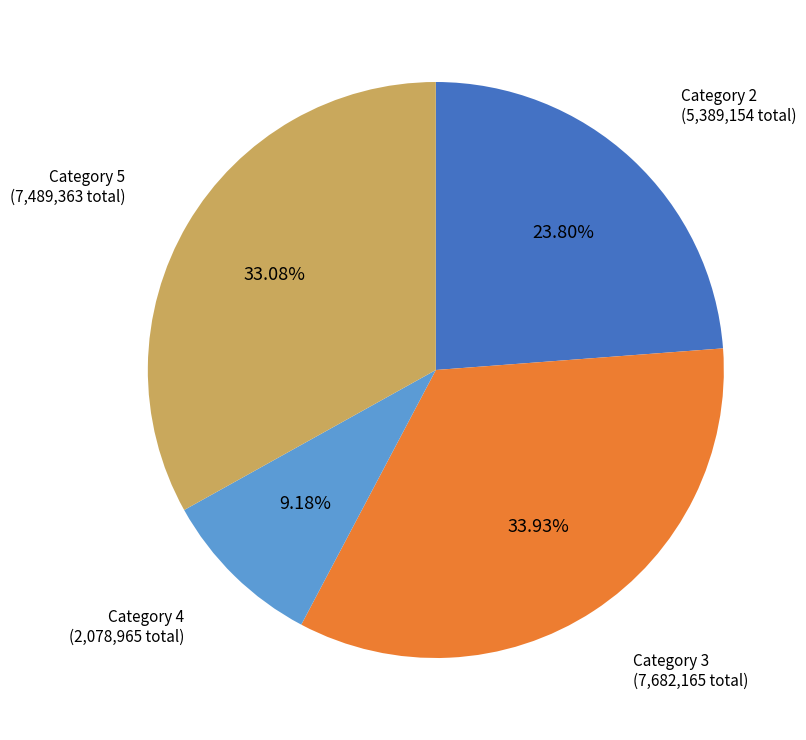

Is there any slice that represents more than half of the pie?

No